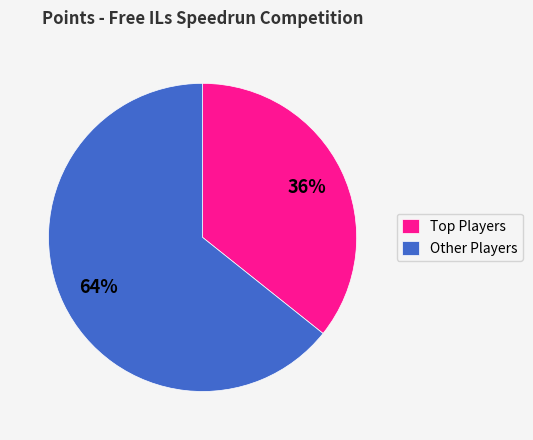

Which slice represents more than half of the pie?

Other Players